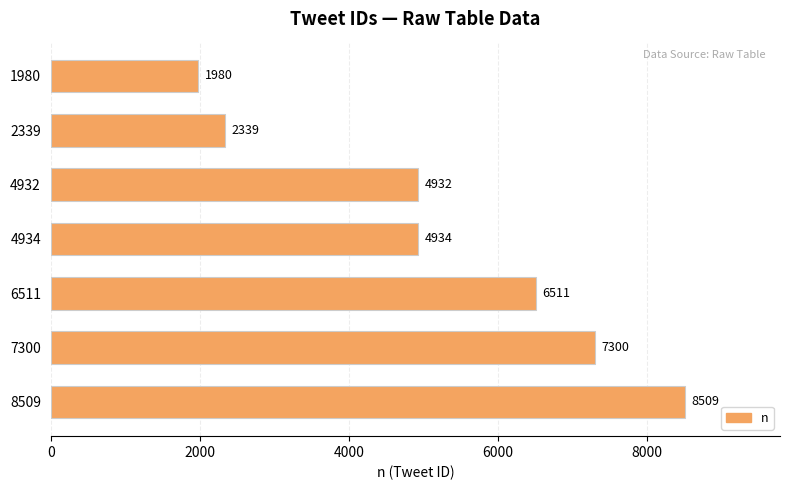

What is the value of the 7th bar from the top?

8509